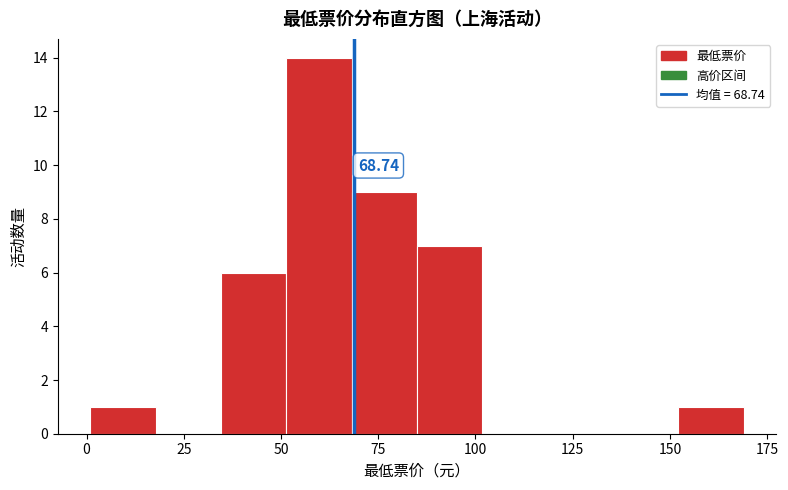

Read against the x-axis, roughly where is the centre of the tallest bar?

60